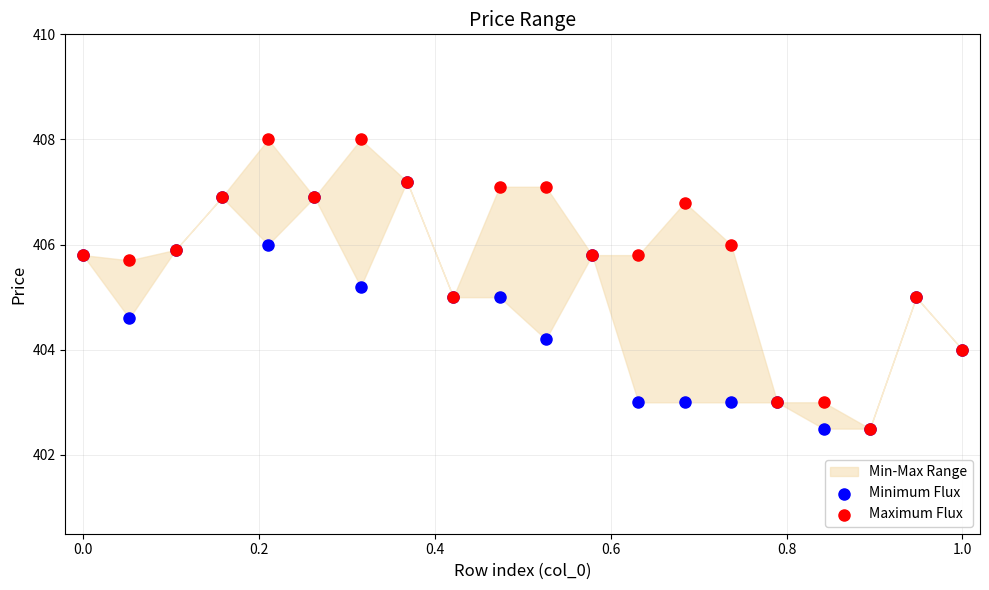

Which series reaches the minimum Y coordinate?

Minimum Flux